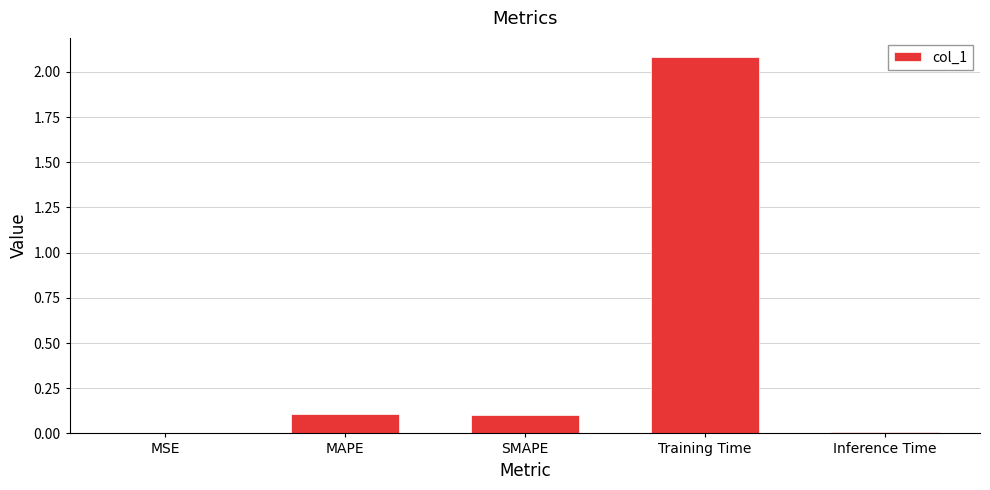

True or false: the data shows 1.1 at Training Time.

False